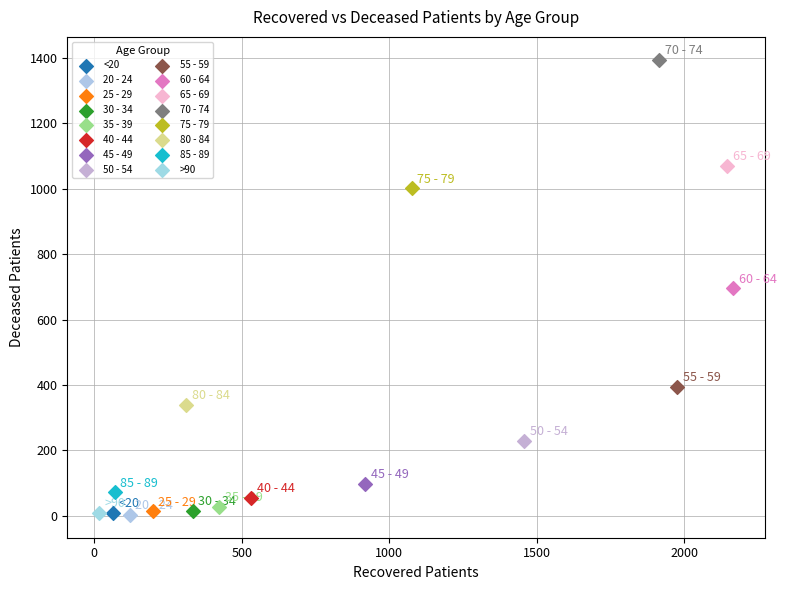

What are all the series names shown in the legend?

<20, 20 - 24, 25 - 29, 30 - 34, 35 - 39, 40 - 44, 45 - 49, 50 - 54, 55 - 59, 60 - 64, 65 - 69, 70 - 74, 75 - 79, 80 - 84, 85 - 89, >90